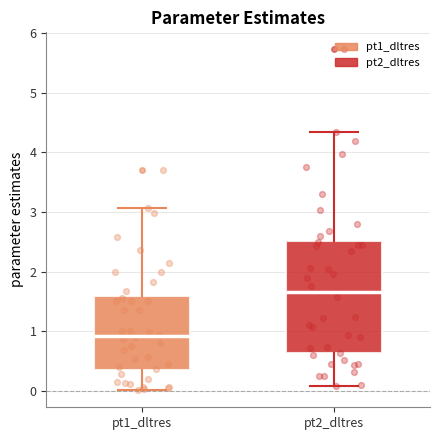

Reading left to right, read every box against the y-axis: the position of its median line, the range the box covers, and the ends of its whiskers. The values are not printed on the chart, so give them approximately, as read against the axis.

pt1_dltres: median 0.9, box 0.3 to 1.6, whiskers 0.0 to 3.1
pt2_dltres: median 1.7, box 0.6 to 2.5, whiskers 0.1 to 4.3